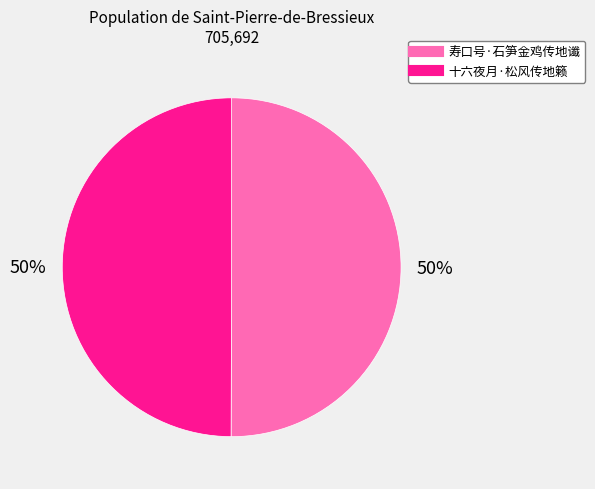

What percentage is the 寿口号·石笋金鸡传地谶 slice, to the nearest percent?

50%